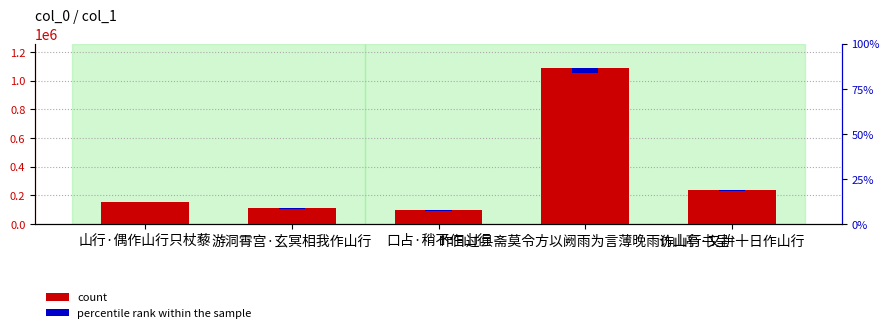

List the series in order of their overall mean, lowest first.

percentile rank within the sample, count